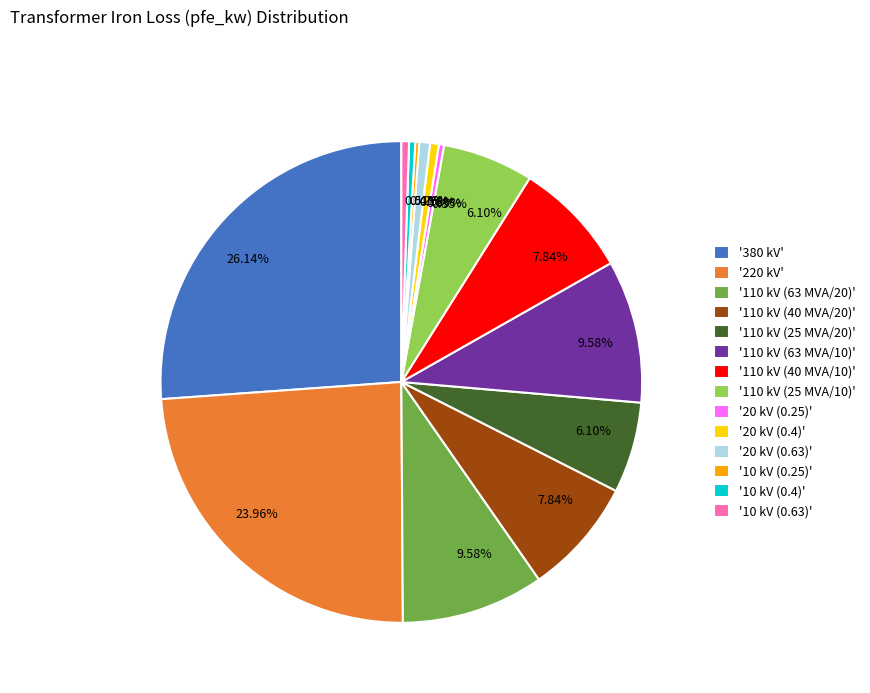

Is there any slice that represents more than half of the pie?

No